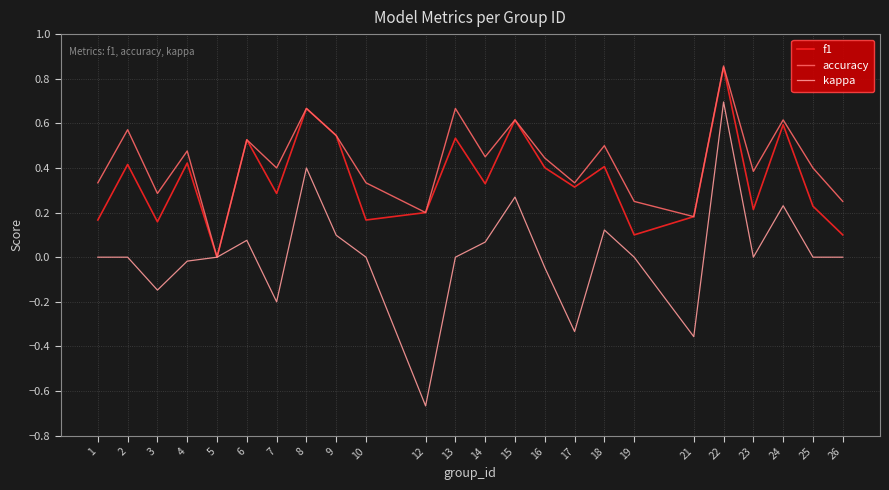

Rank the series by their average value, from highest to lowest.

accuracy, f1, kappa